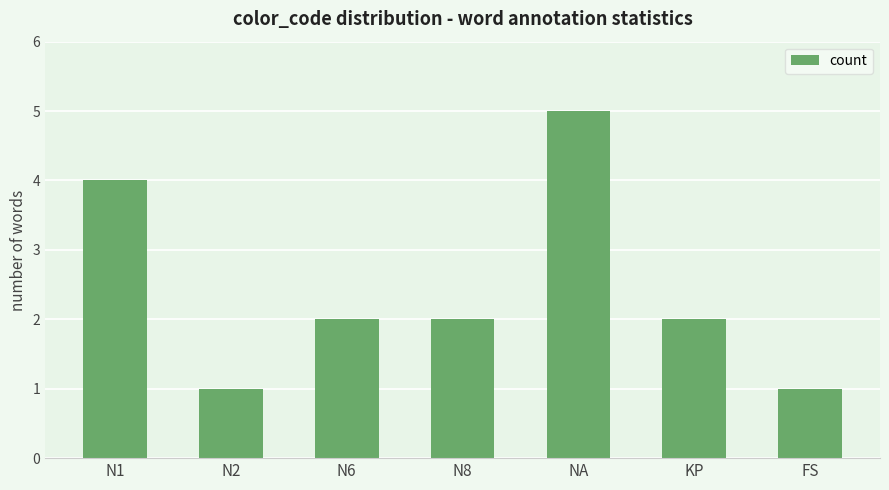

True or false: the data shows 0 at N8.

False